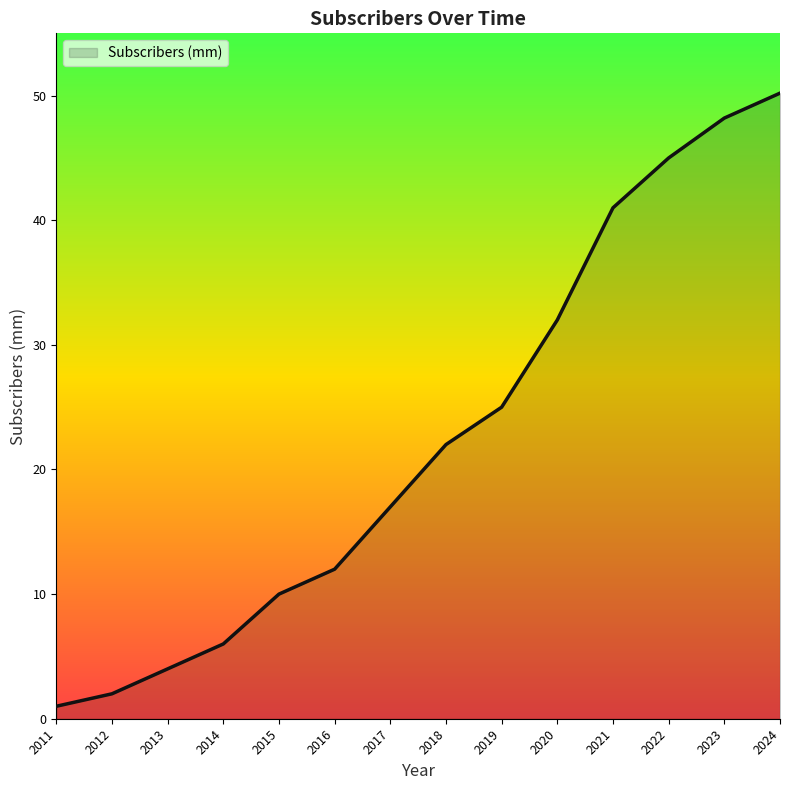

List the labels in order of value, smallest first.

2011, 2012, 2013, 2014, 2015, 2016, 2017, 2018, 2019, 2020, 2021, 2022, 2023, 2024